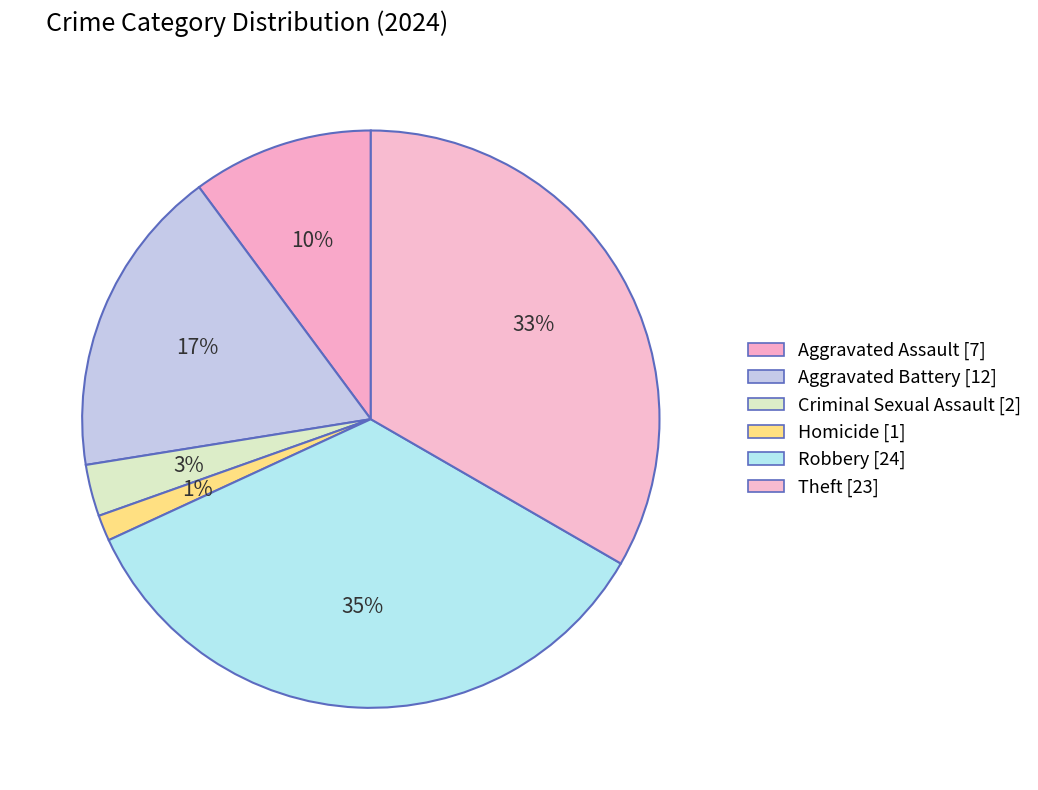

To the nearest percent, what percentage of the pie is Aggravated Battery?

17%